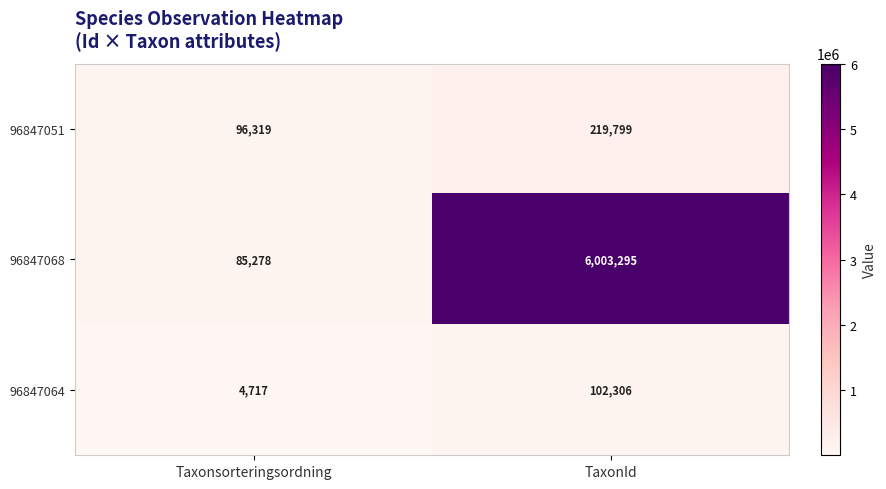

Which series has the widest spread of values?

96847068